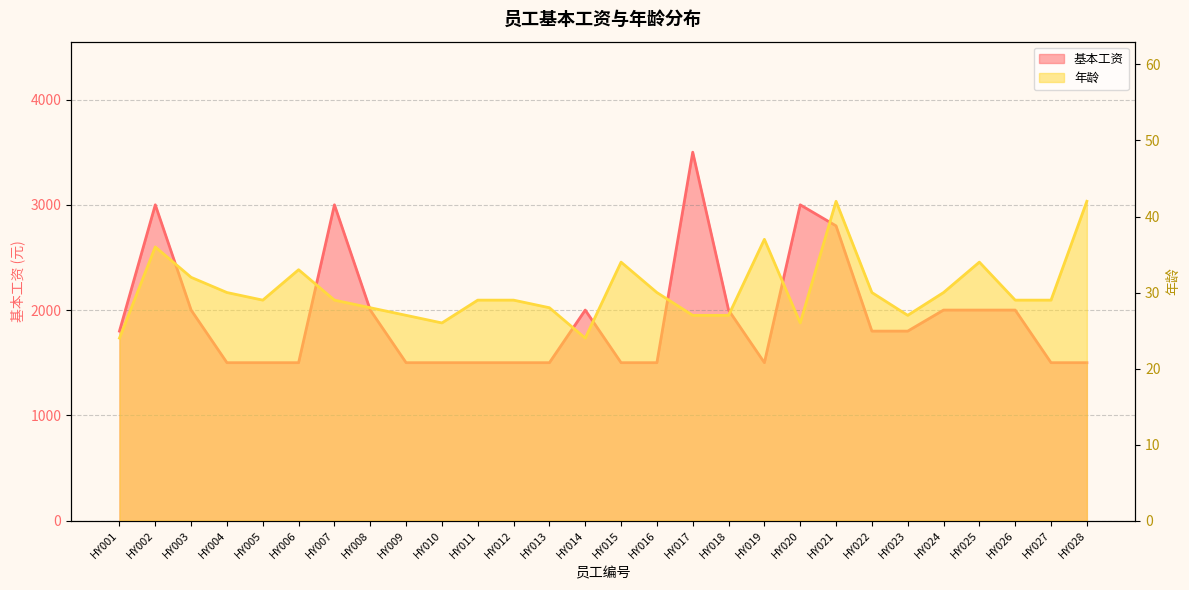

Read the 年龄 value at HY025.

34